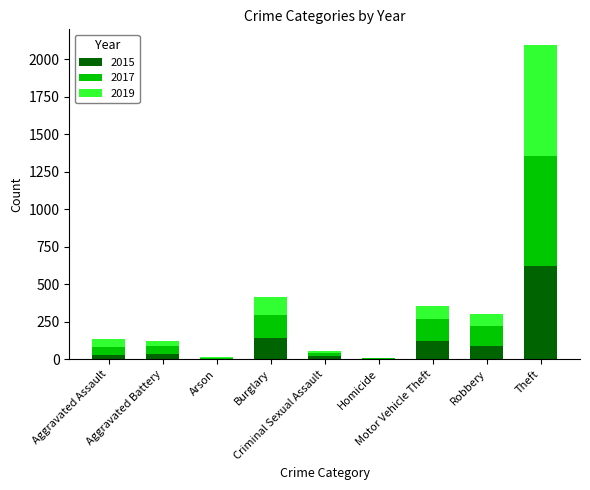

What is the highest value of the 2015 series?

624